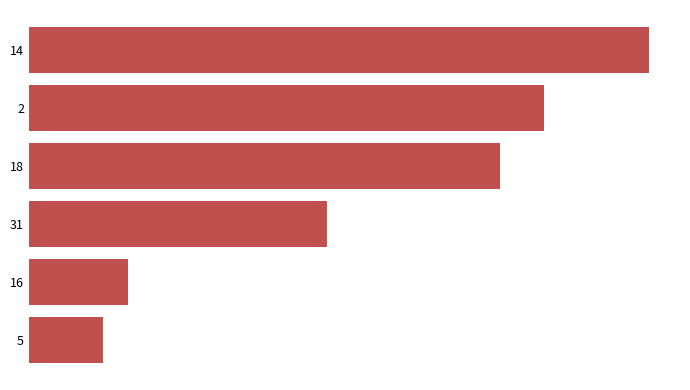

Are the bars horizontal?

Yes